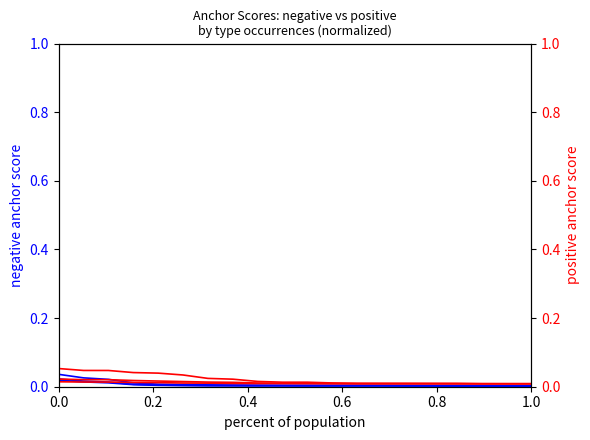

Which series has the largest total across all categories?

0.95-positive